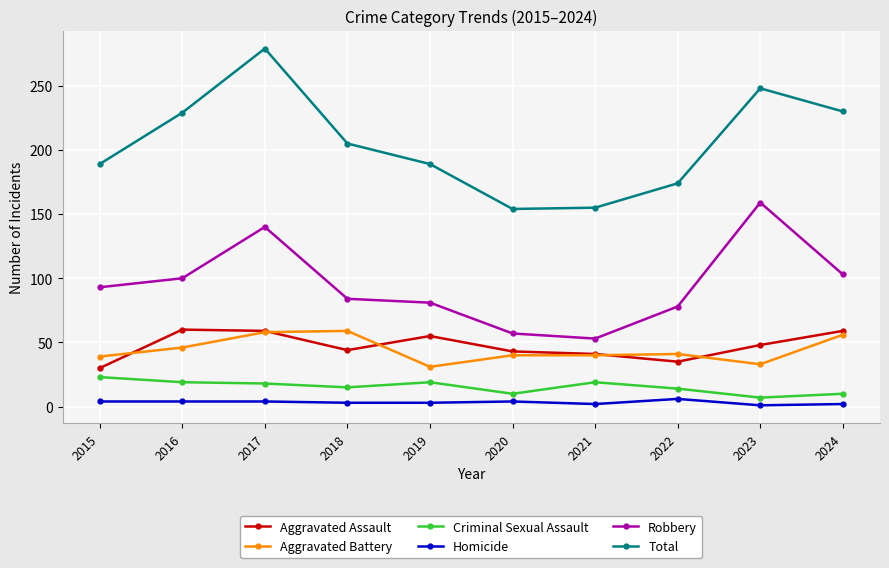

True or false: Criminal Sexual Assault and Aggravated Assault cross at least once.

False